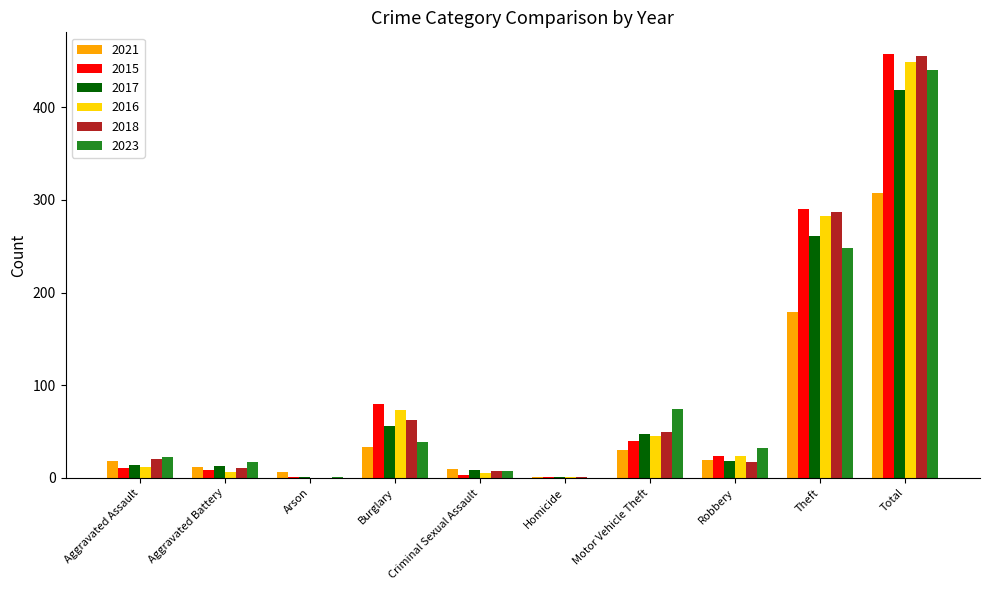

Does the chart contain stacked bars?

No